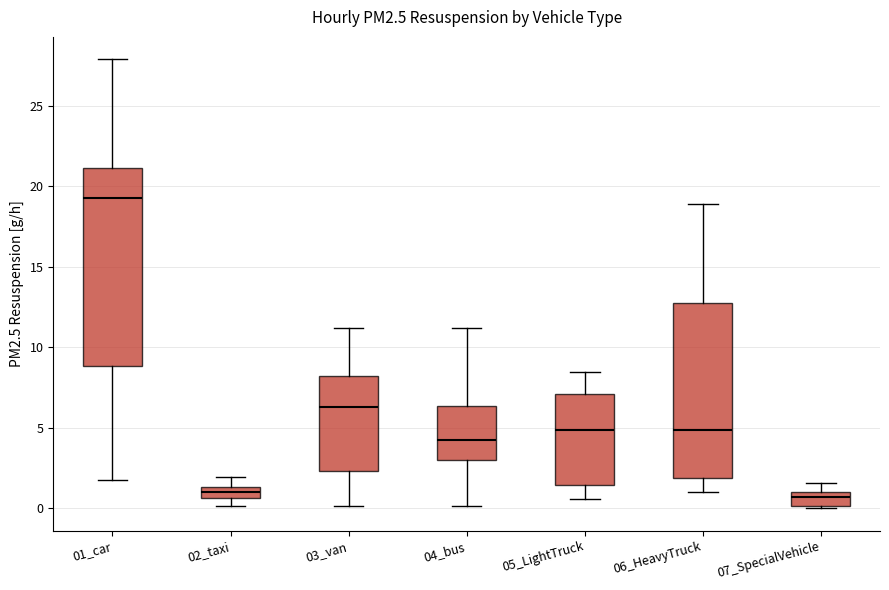

Which box's median line is the highest?

01_car